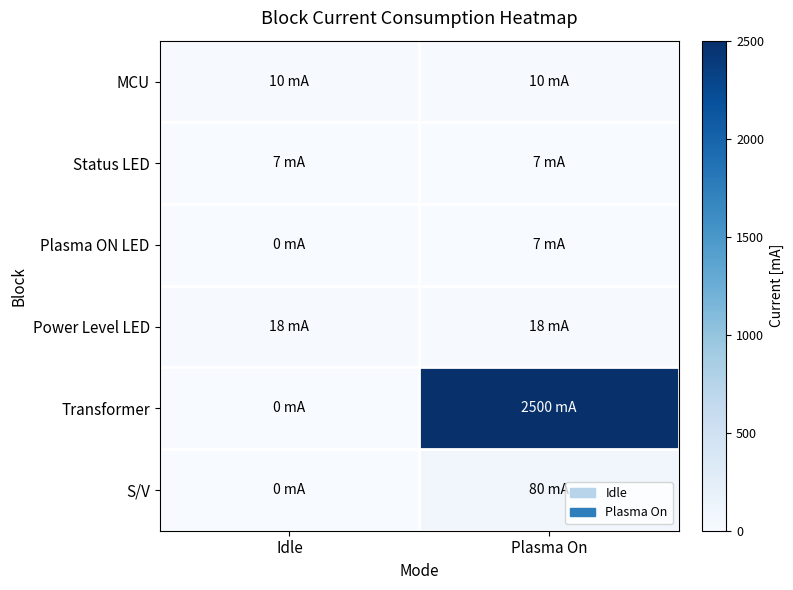

At which category is the sum across all series the highest?

Plasma On